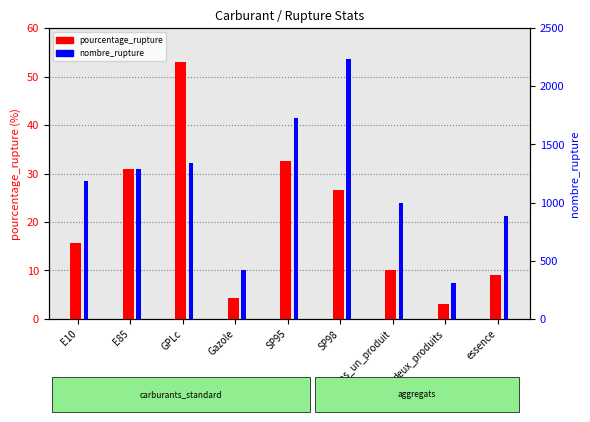

Is the value of pourcentage_rupture at SP98 greater than the value of nombre_rupture at au_moins_un_produit?

No